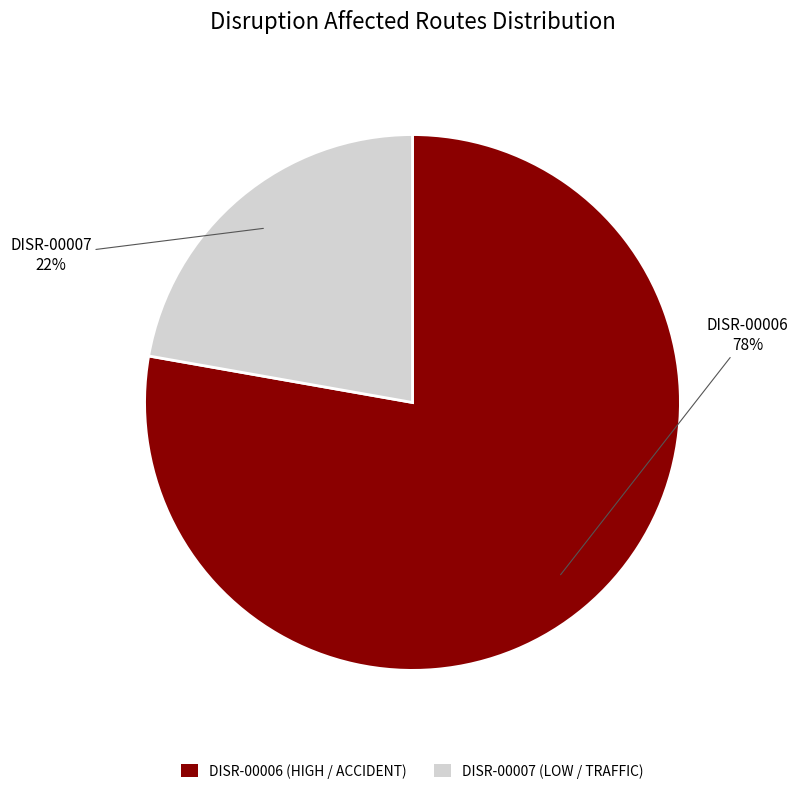

Between DISR-00006 and DISR-00007, which is larger?

DISR-00006